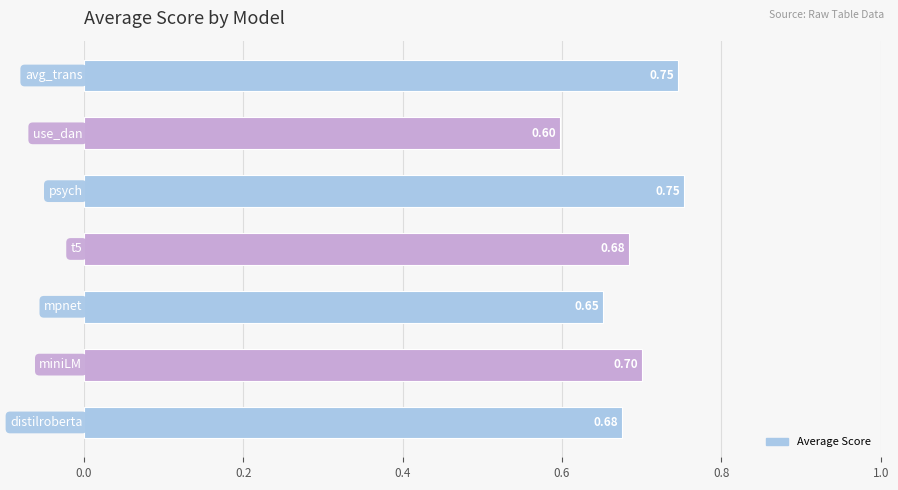

What is the sum of all values?

4.8